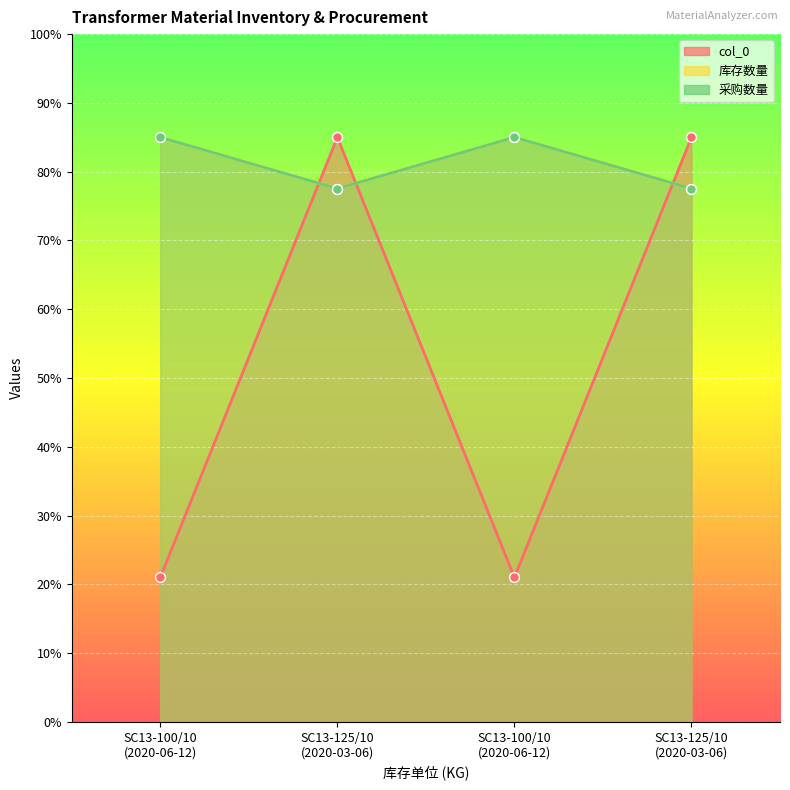

Which series has the largest total across all categories?

库存数量